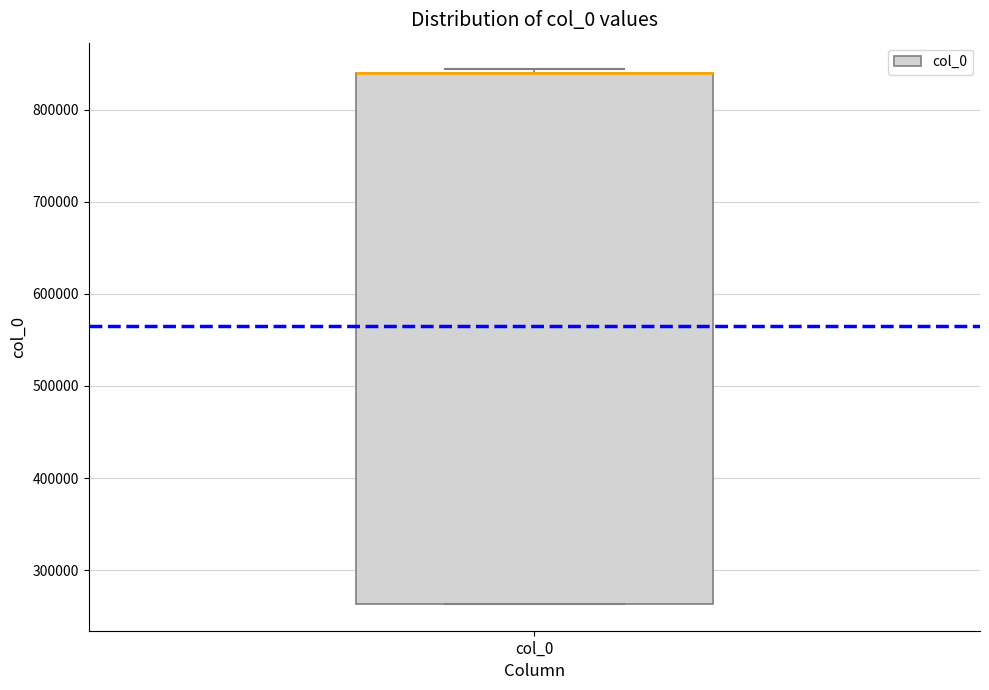

Transcribe this box plot: give where the median line is, the range the box spans, and where the two whiskers end, as read against the y-axis. The values are not printed on the chart, so give them approximately, as read against the axis.

median 840000 (drawn on the box's upper edge), box 260000 to 840000, whiskers 260000 to 840000 (just above the box's upper edge)